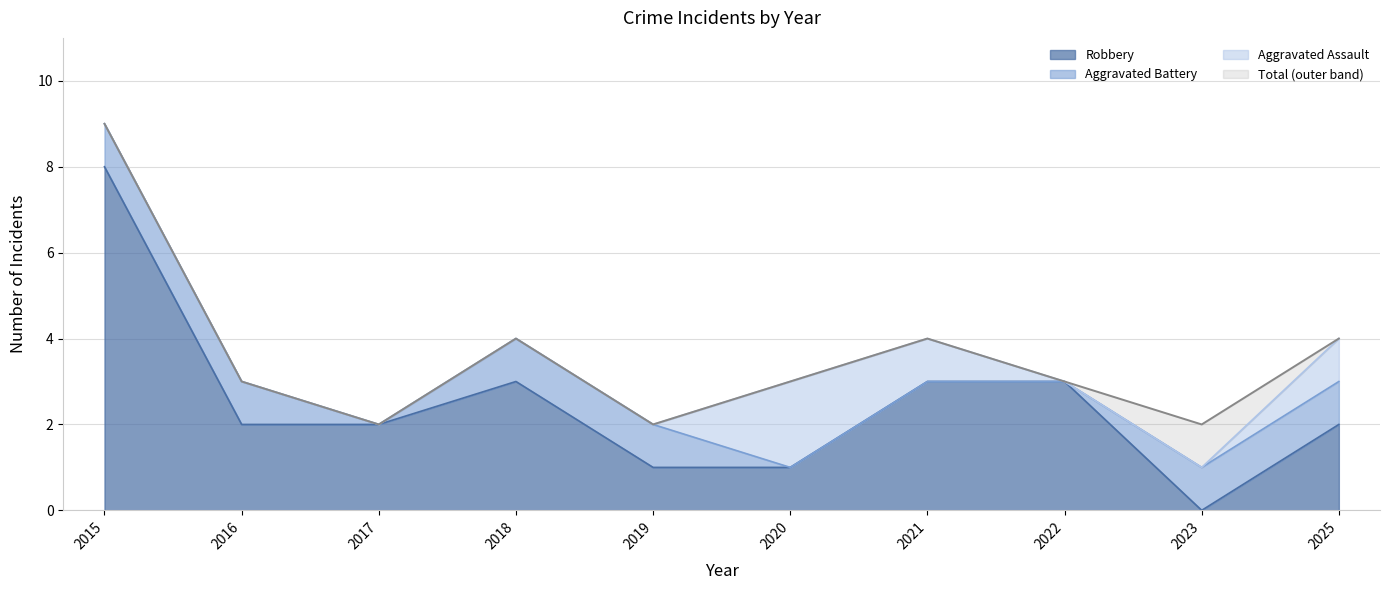

Reading left to right, extract all data points from this chart.

Robbery: 2015=8	2016=2	2017=2	2018=3	2019=1	2020=1	2021=3	2022=3	2023=0	2025=2
Total: 2015=9	2016=3	2017=2	2018=4	2019=2	2020=3	2021=4	2022=3	2023=2	2025=4